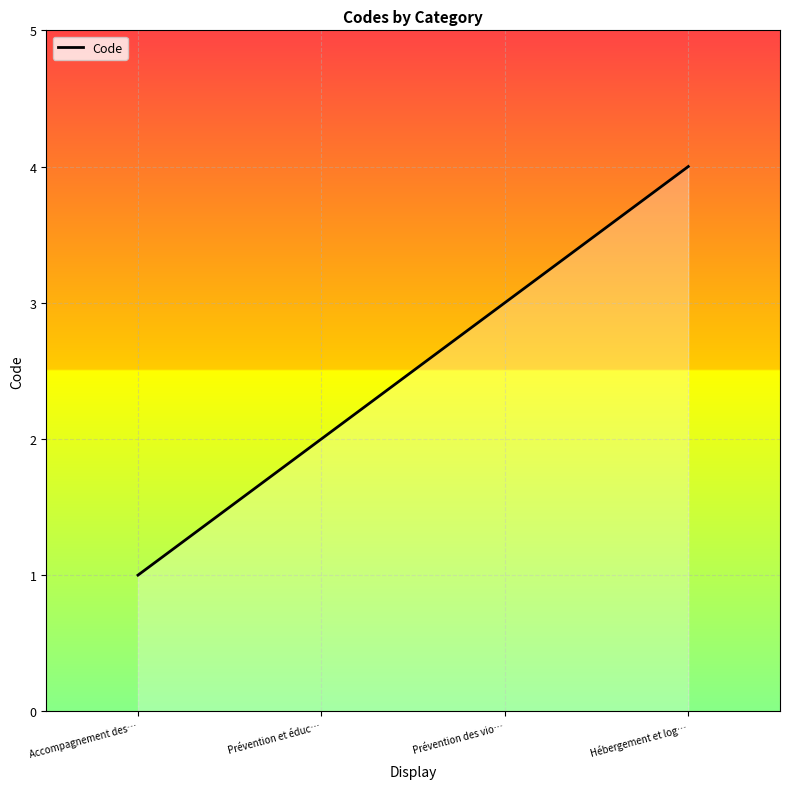

How many lines are shown in the chart?

1